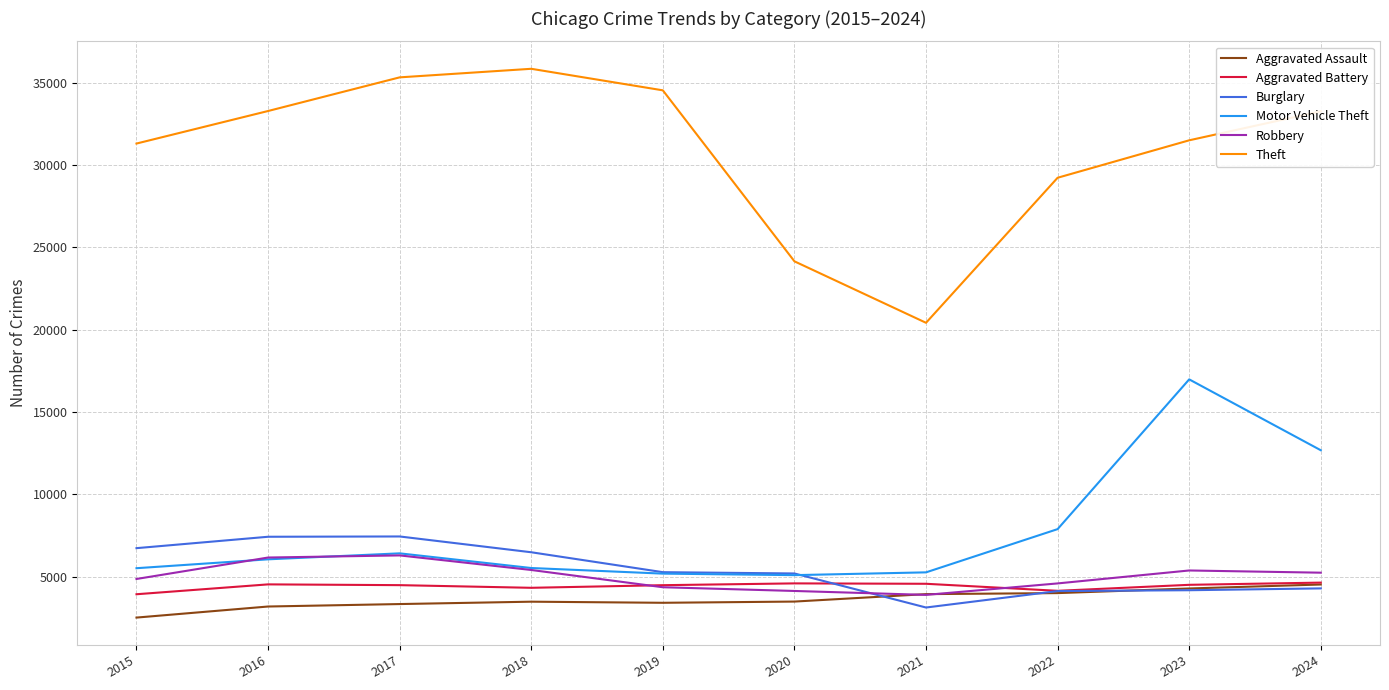

Which series has the largest range (max minus min)?

Theft